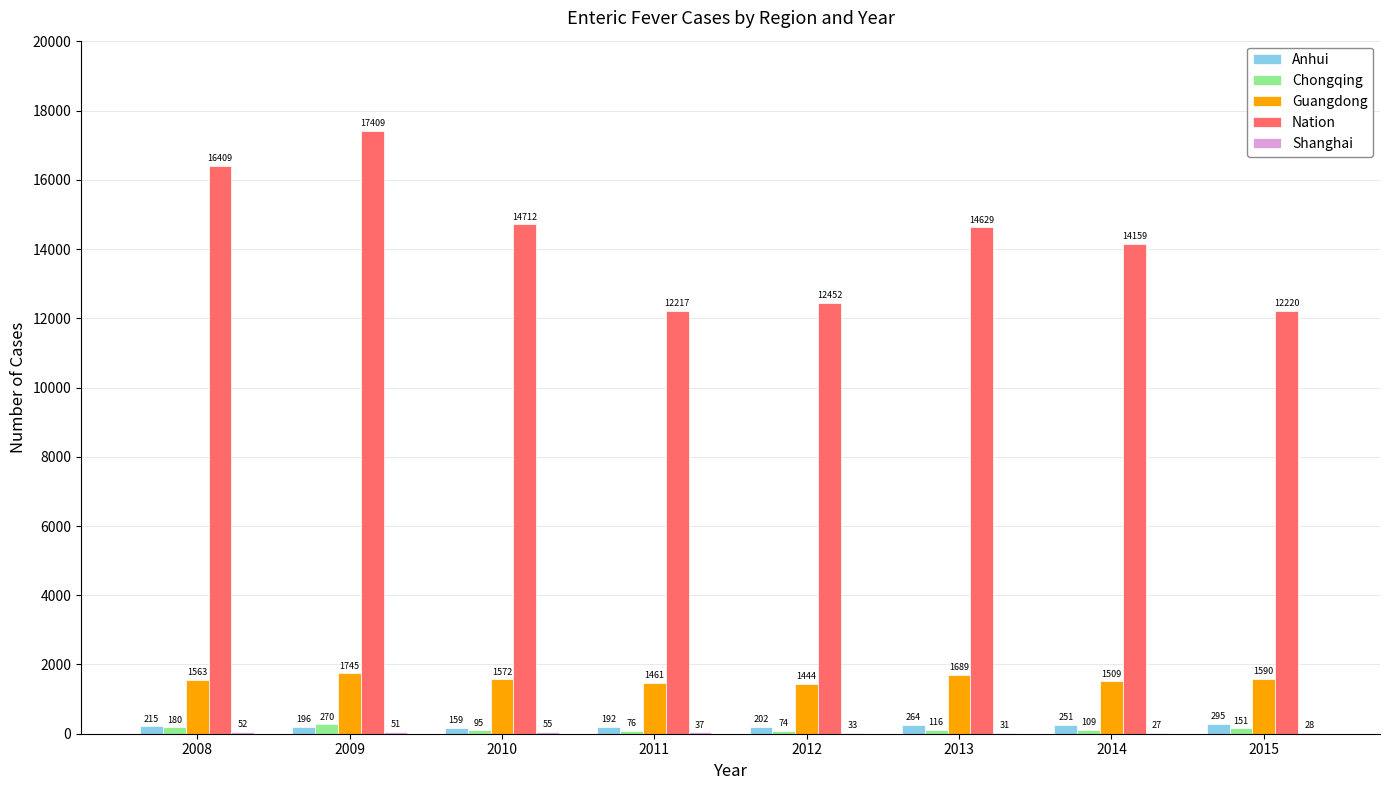

How many groups of bars are there?

8